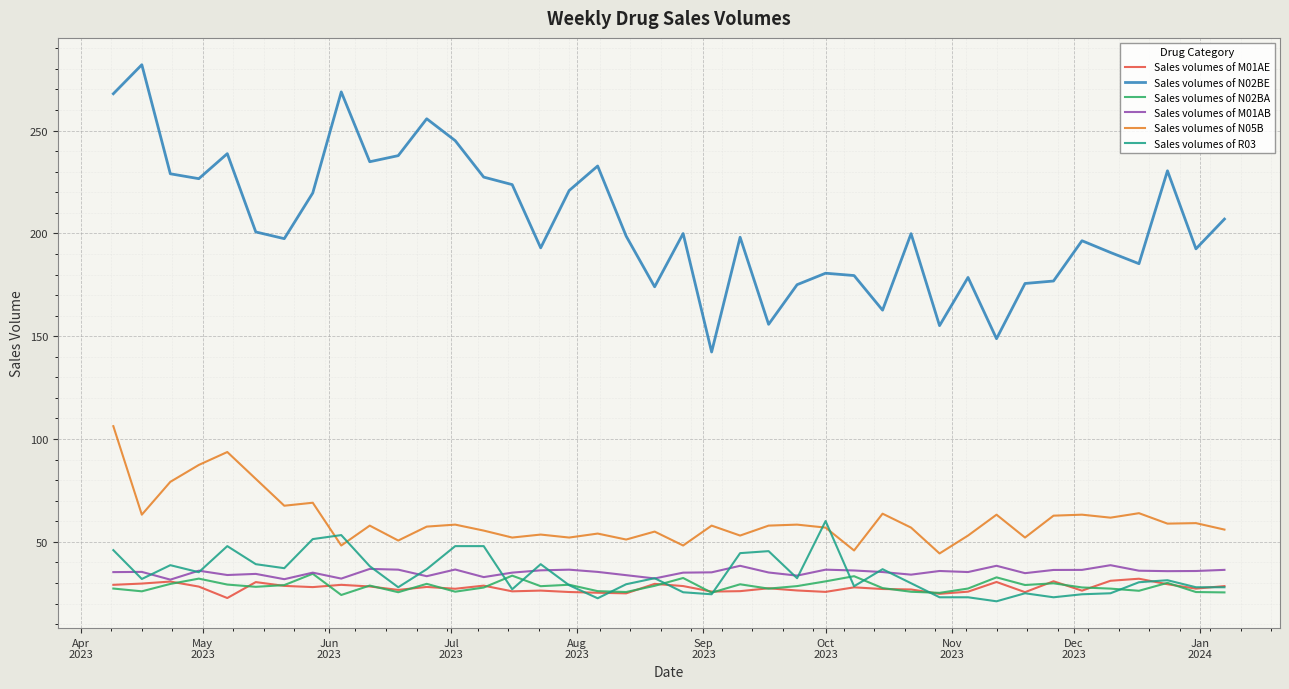

Which series has the largest total across all categories?

Sales volumes of N02BE